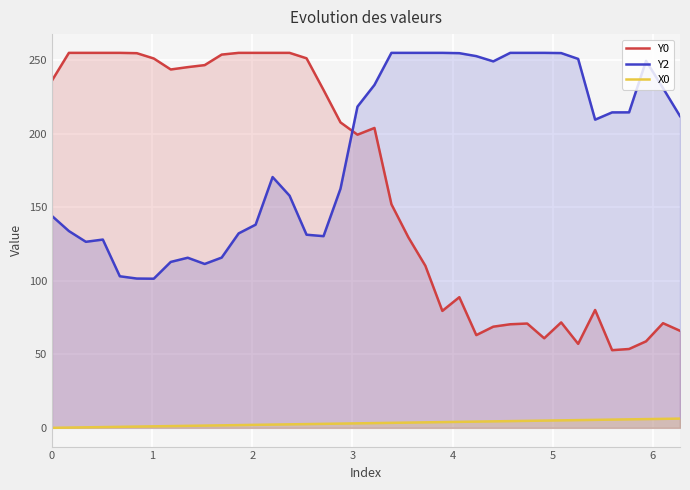

True or false: X0 and Y2 cross at least once.

False